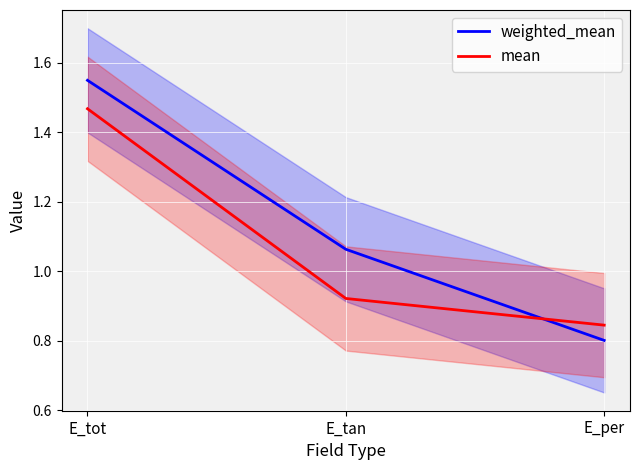

What position from the left is E_tot?

1